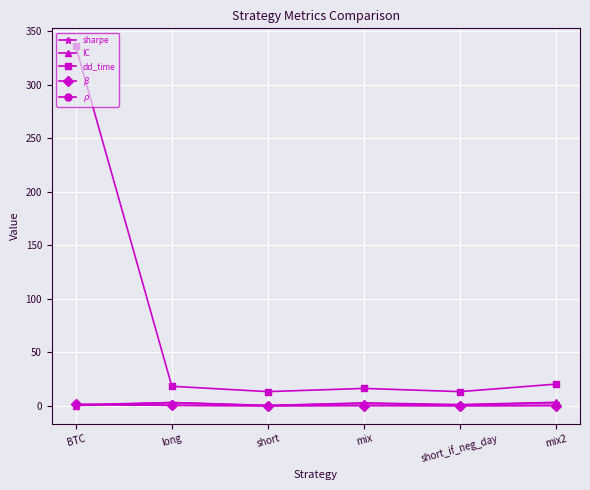

True or false: dd_time and $\beta$ cross at least once.

False